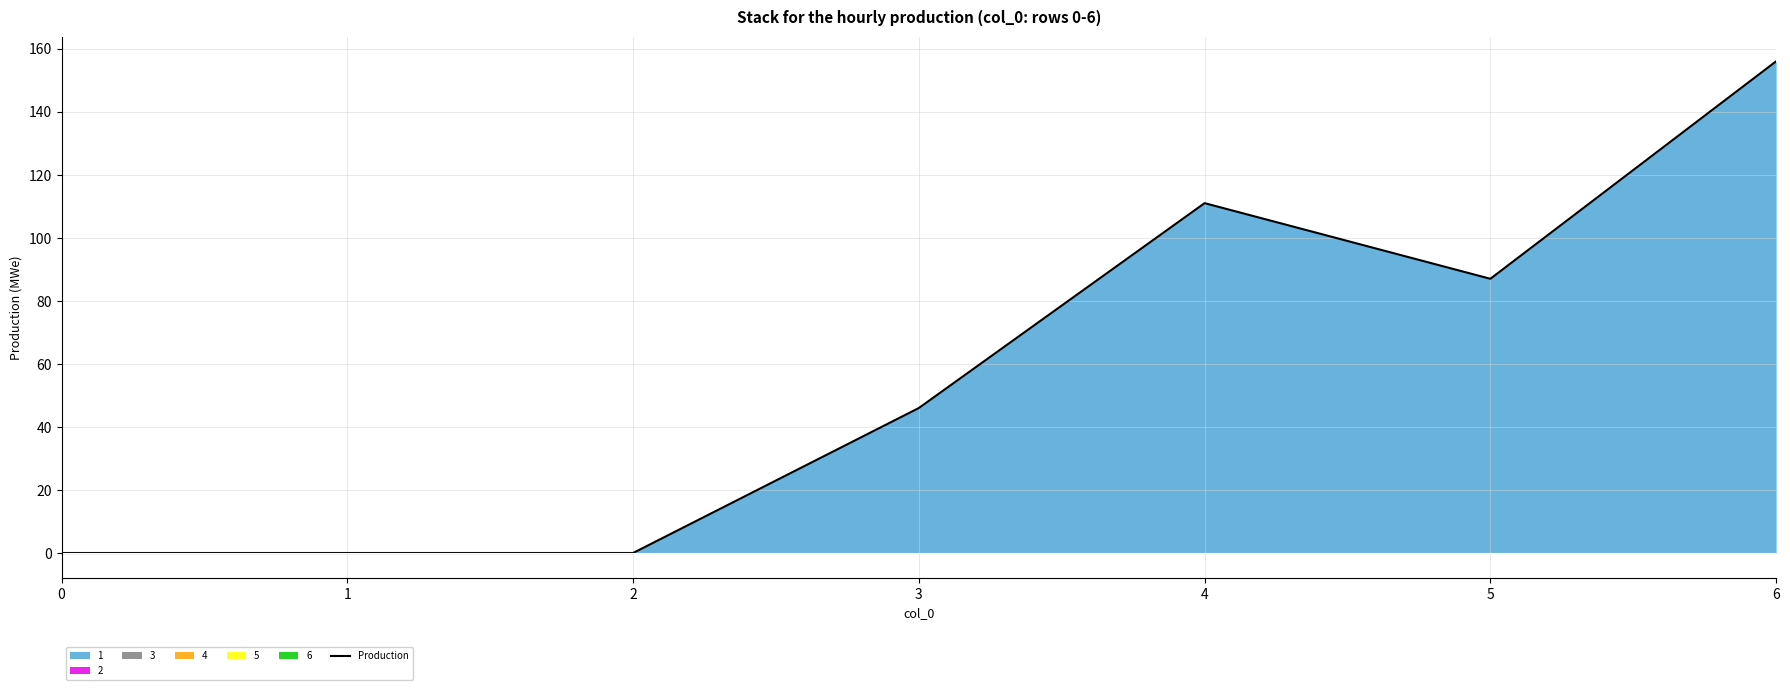

Reading left to right, extract all data points from this chart.

0	0	0	46	111	87	156